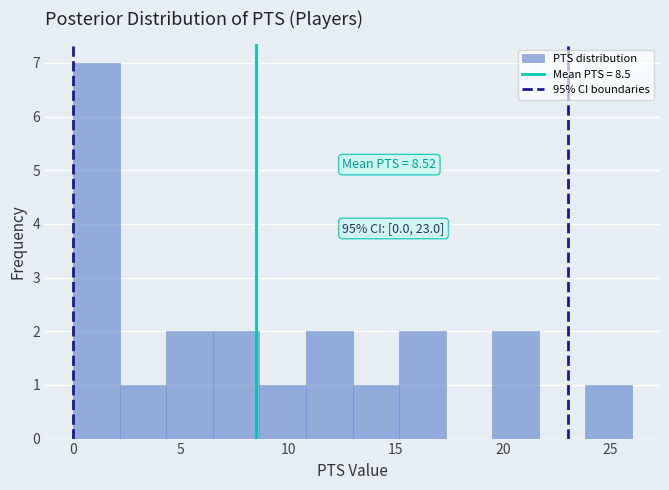

Over which range of the x-axis is the bar tallest?

0.0 to 2.0